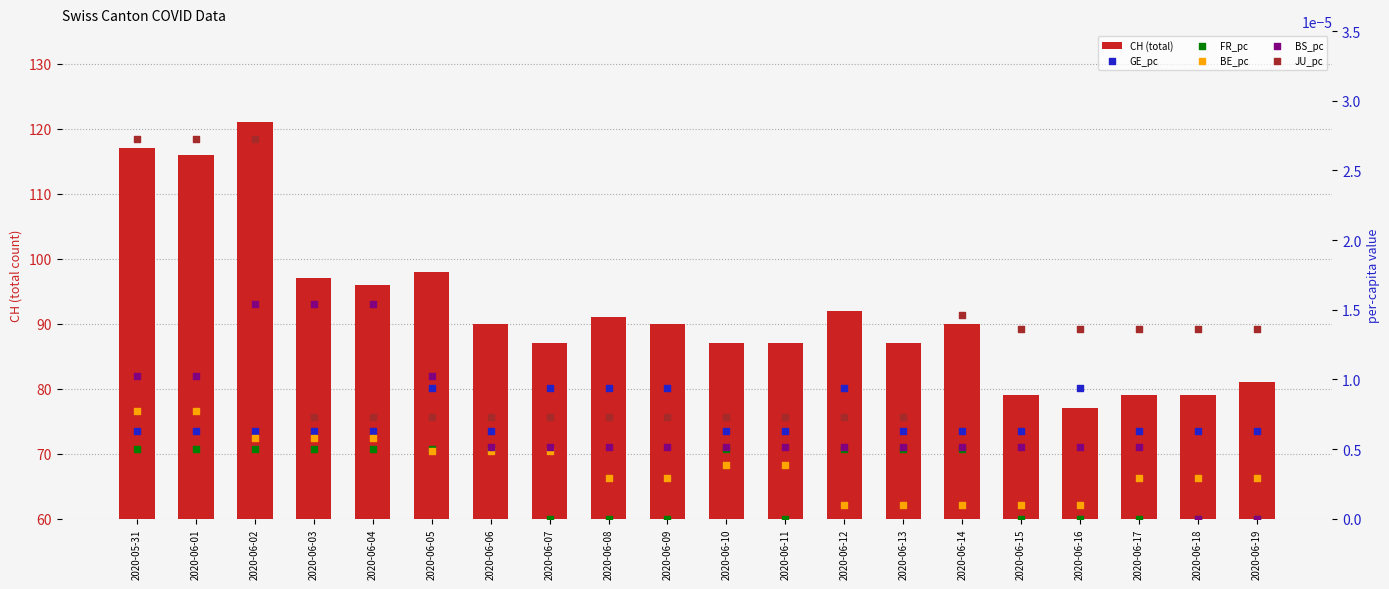

What is the total value across all series at 2020-05-31?

117.0